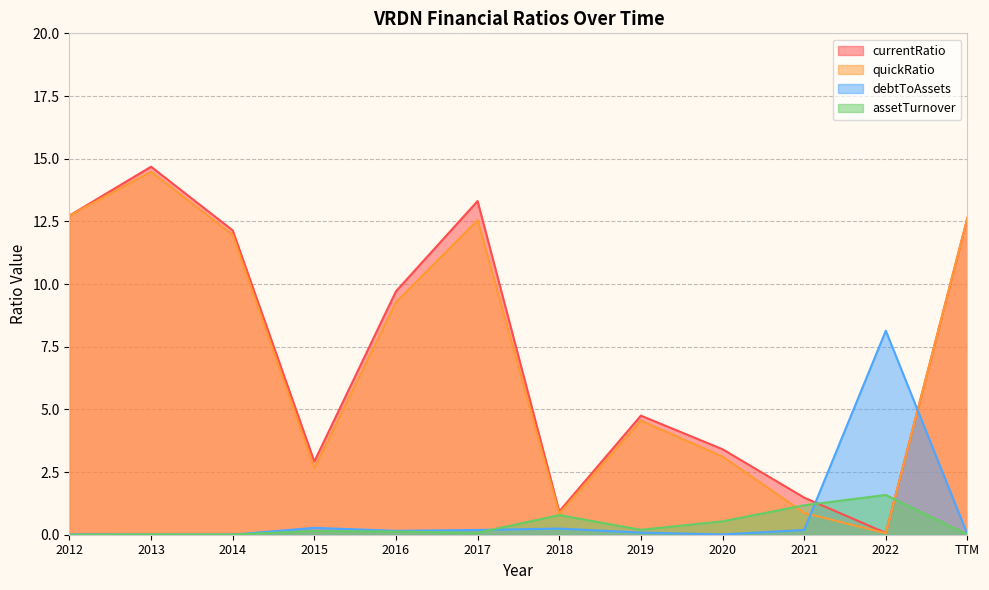

The value of quickRatio at 2014 is 12.0. True or false?

True